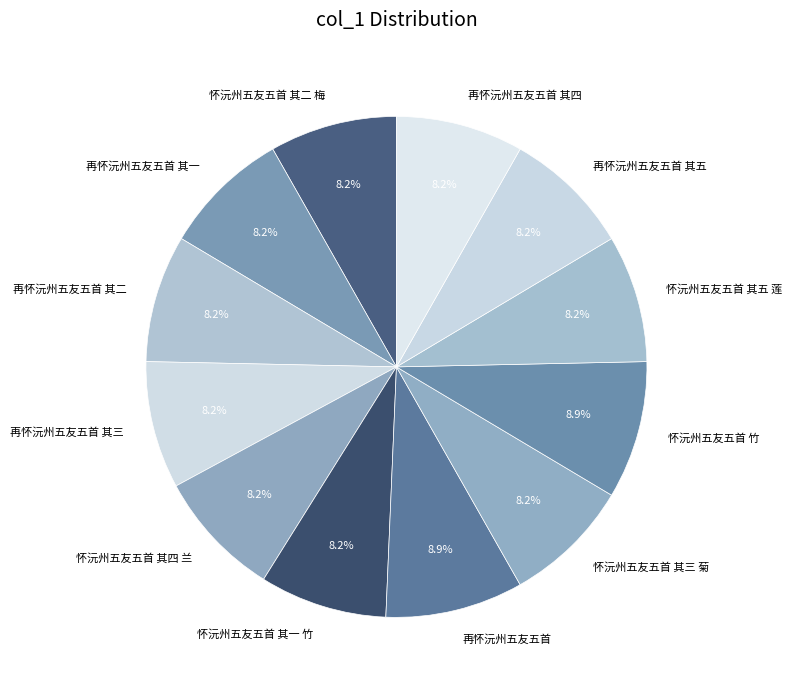

How many segments does this pie chart have?

12